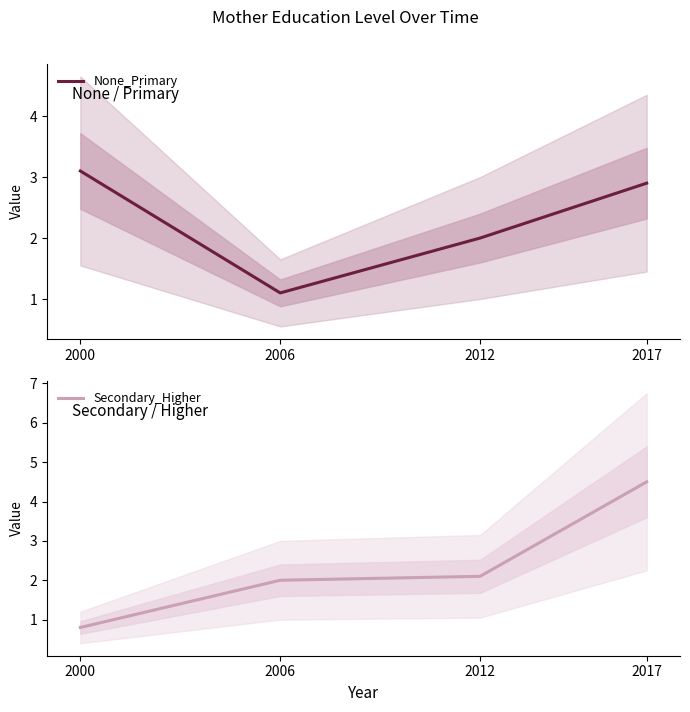

Which category has the lowest value across all series?

2000